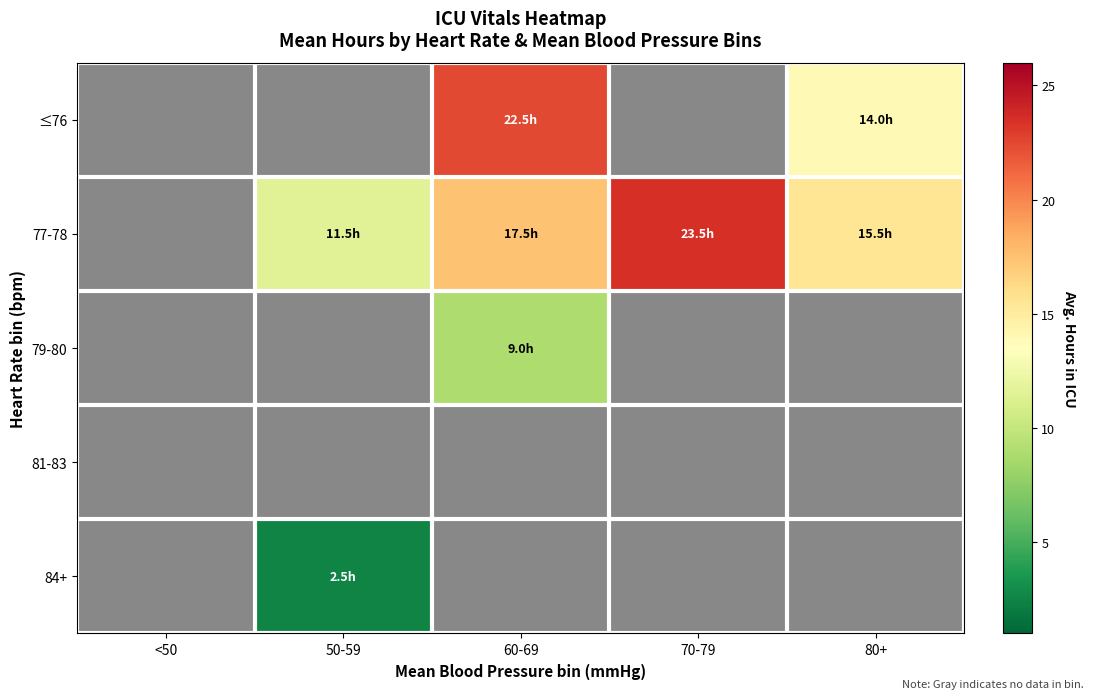

How many positive values does the ≤76 series have?

2